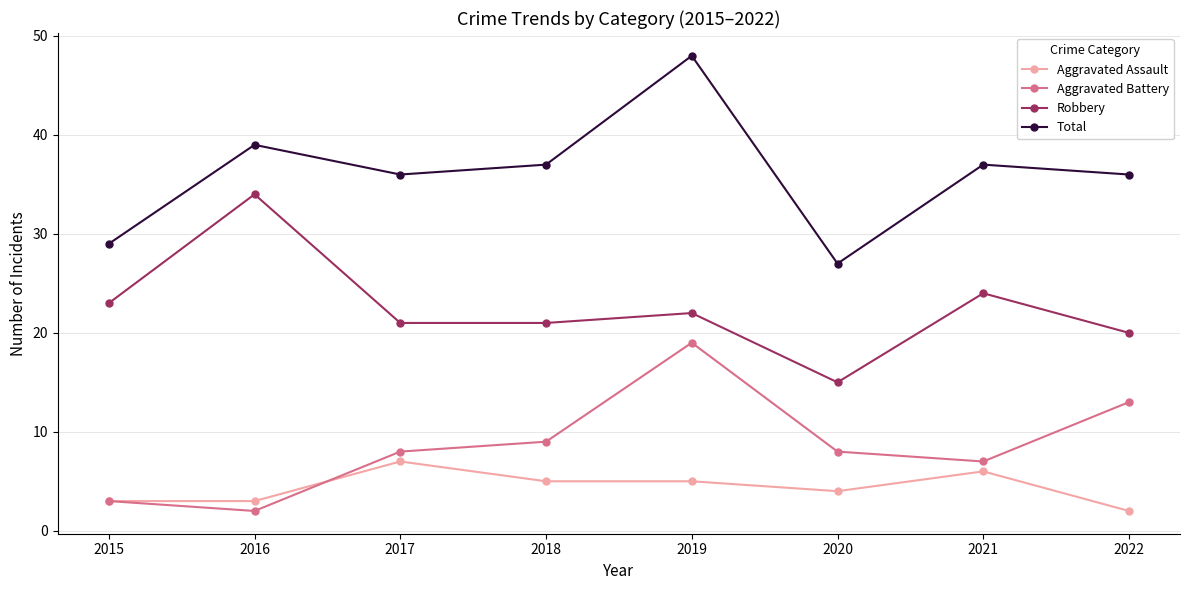

At which category does the chart reach its peak across all series?

2019